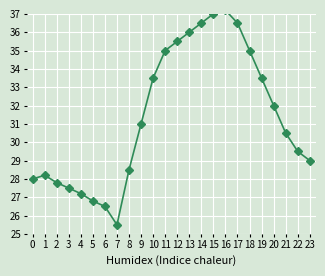

List the labels in order of value, largest first.

16, 15, 14, 17, 13, 12, 11, 18, 10, 19, 20, 9, 21, 22, 23, 8, 1, 0, 2, 3, 4, 5, 6, 7